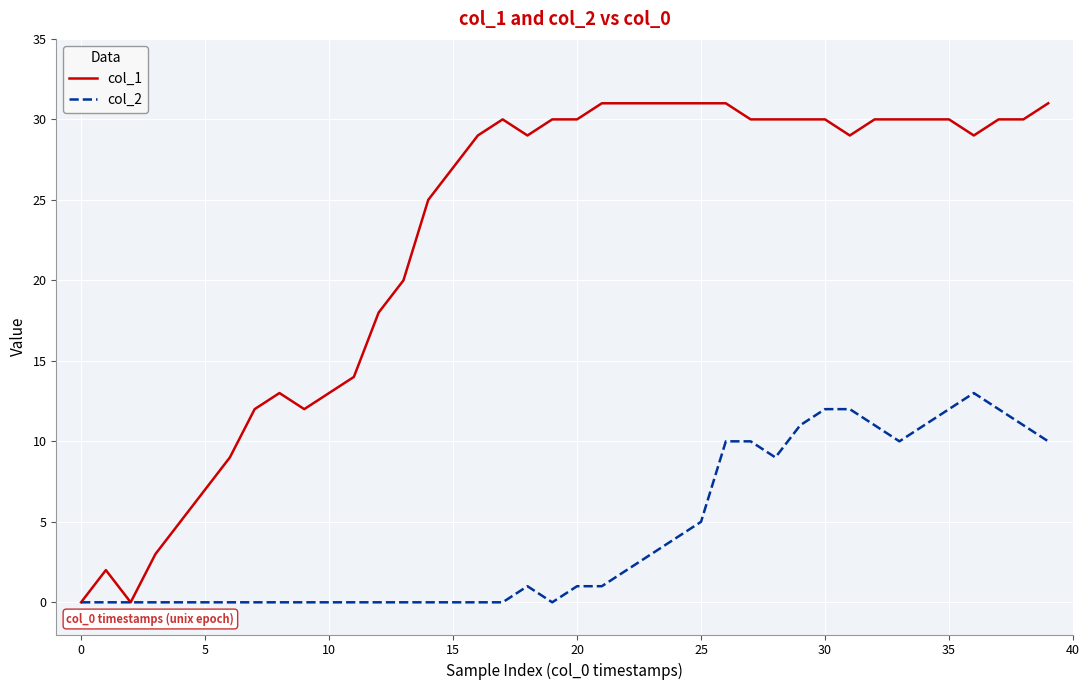

Rank the series by their average value, from highest to lowest.

col_1, col_2